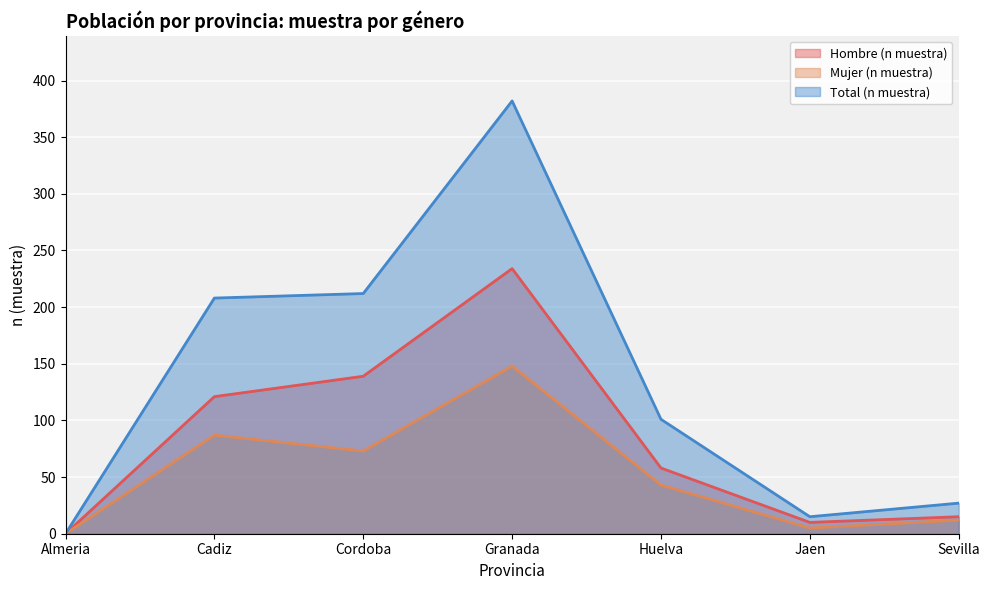

How many values in Hombre (n muestra) are above zero?

6